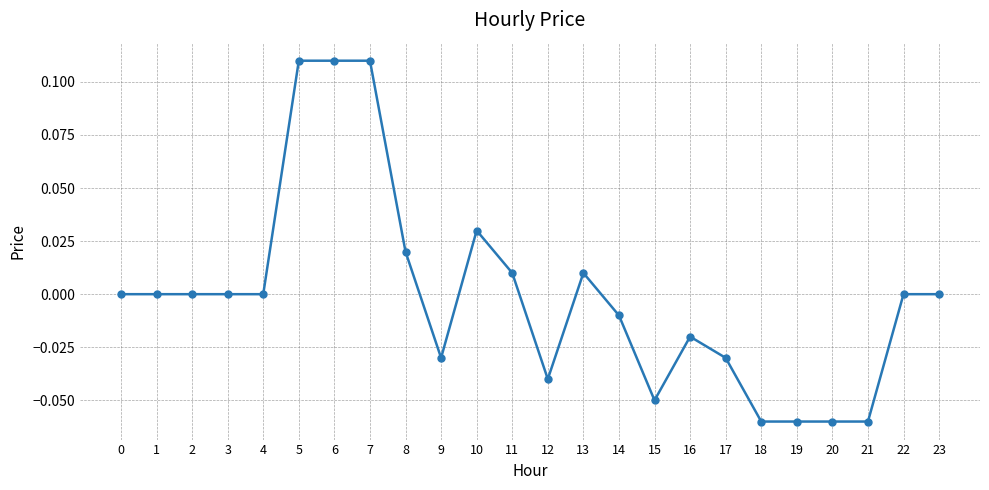

The chart shows a value of 0.0 at 2. True or false?

True